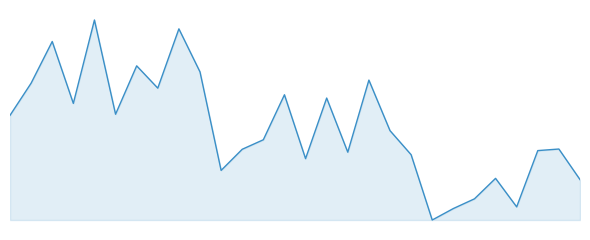

What is the value of the 28th point from the left?

3945